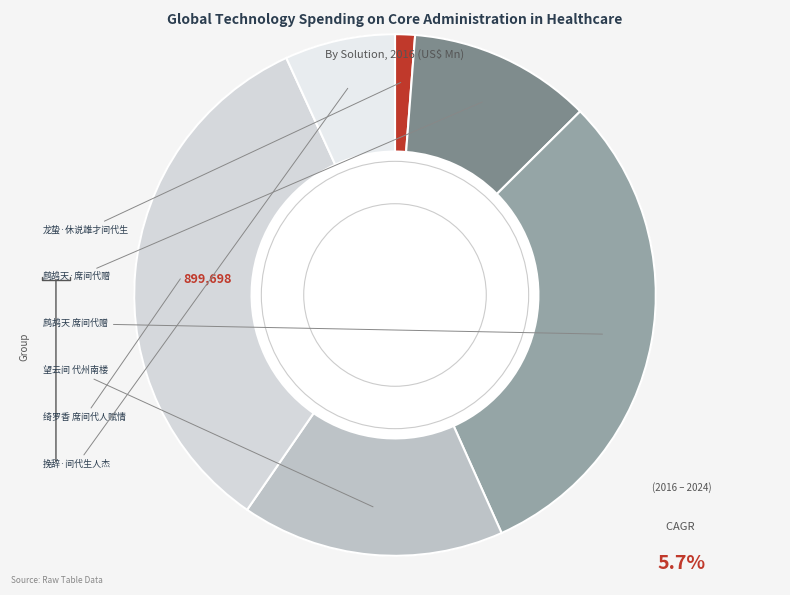

Count the number of slices in the pie.

6